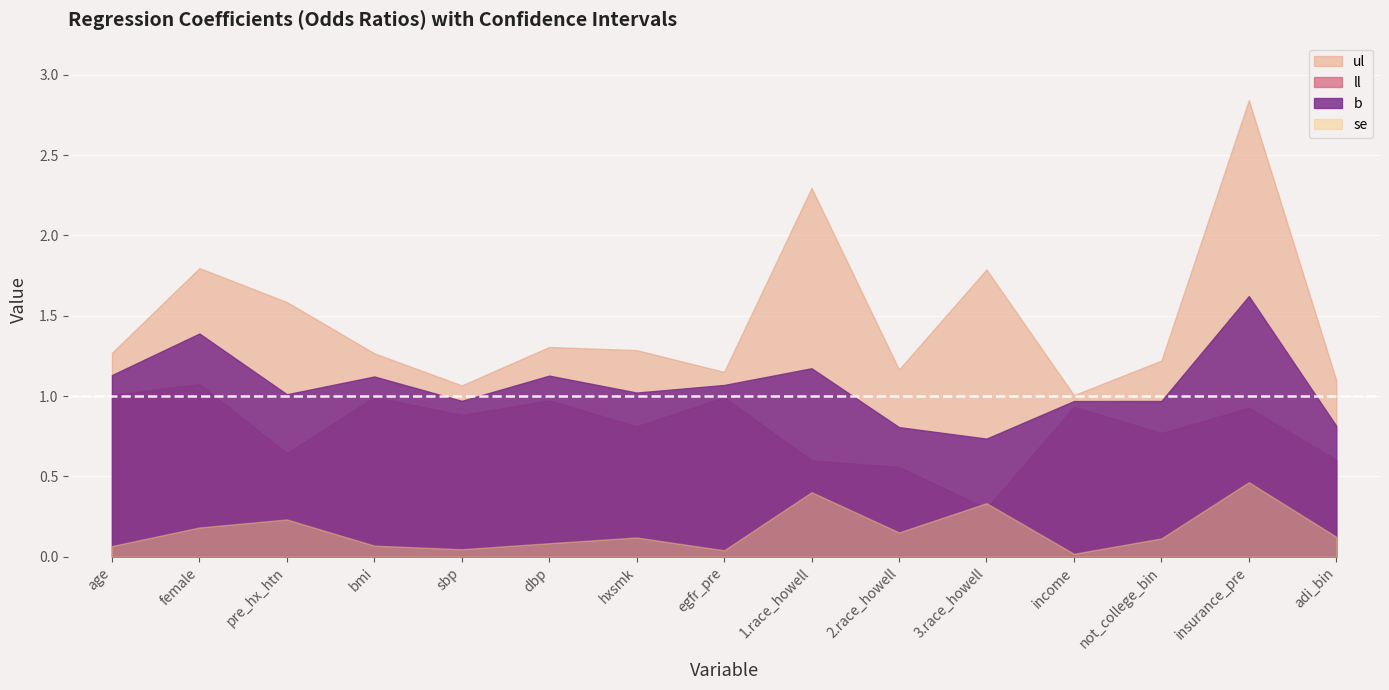

Which label corresponds to the smallest value in the chart?

income